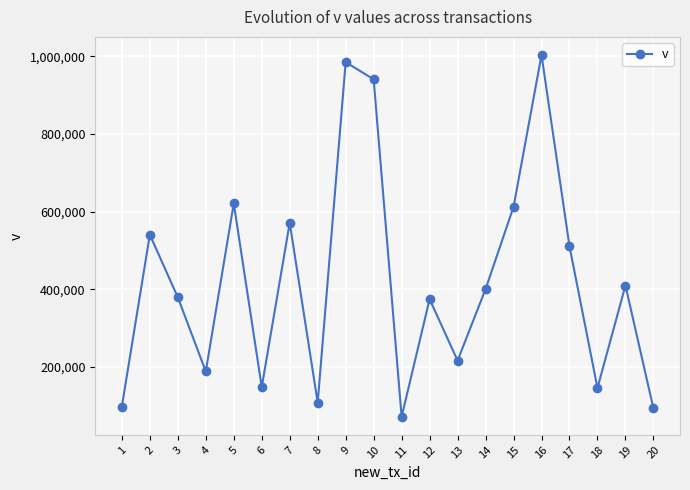

What is the difference between the maximum and minimum values?

931890.1